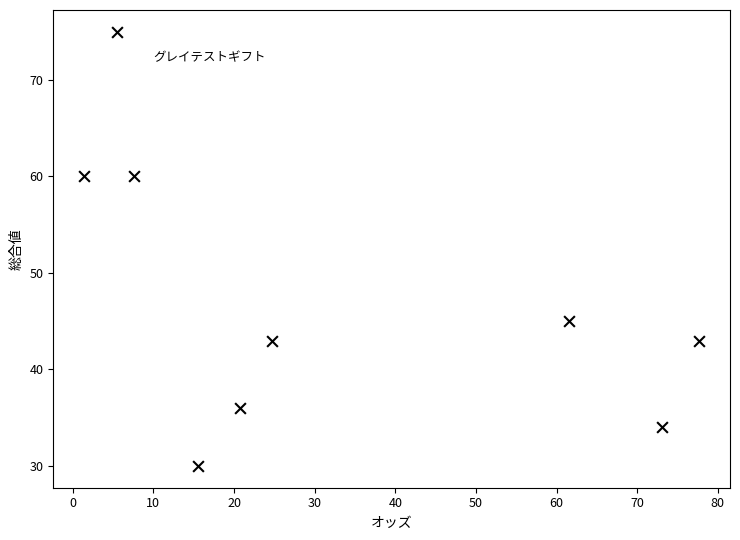

What Y value in the scatter plot is closest to 52?

45